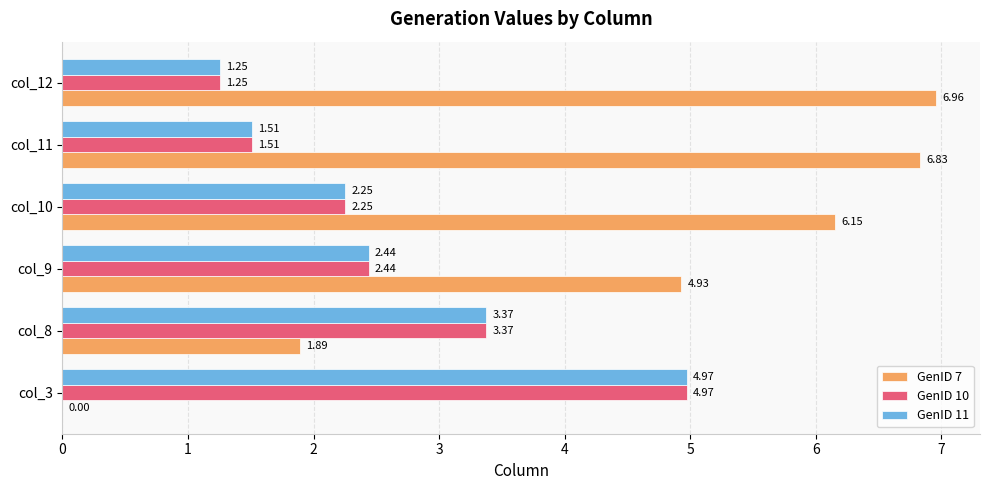

At which category is the sum across all series the highest?

col_10